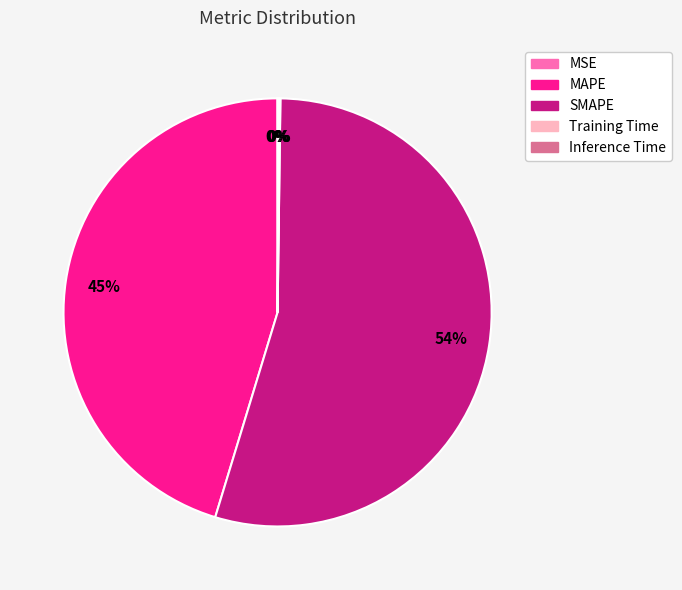

What is the largest slice in the pie chart?

SMAPE